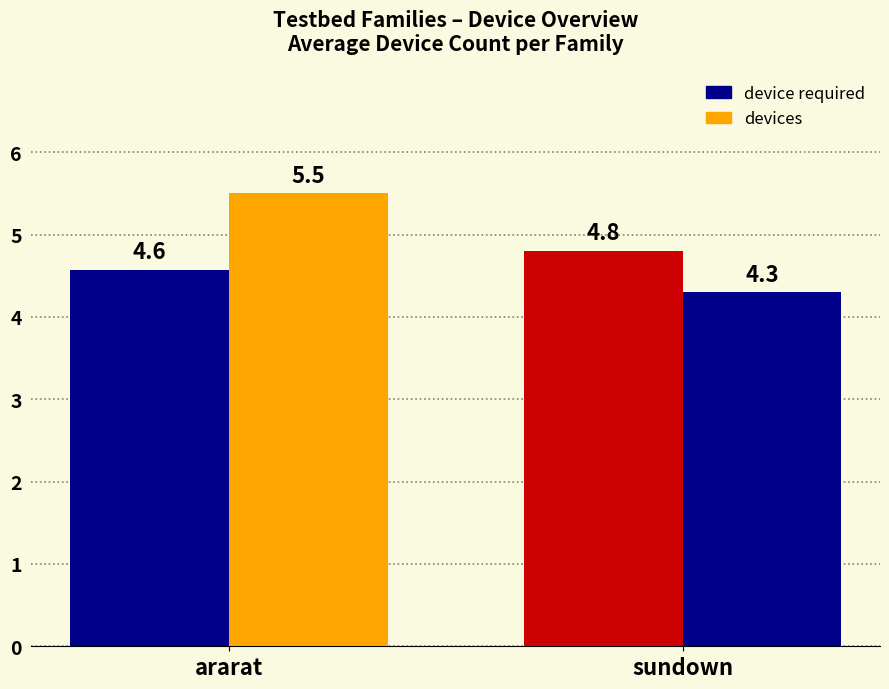

At which category does the chart reach its minimum across all series?

sundown